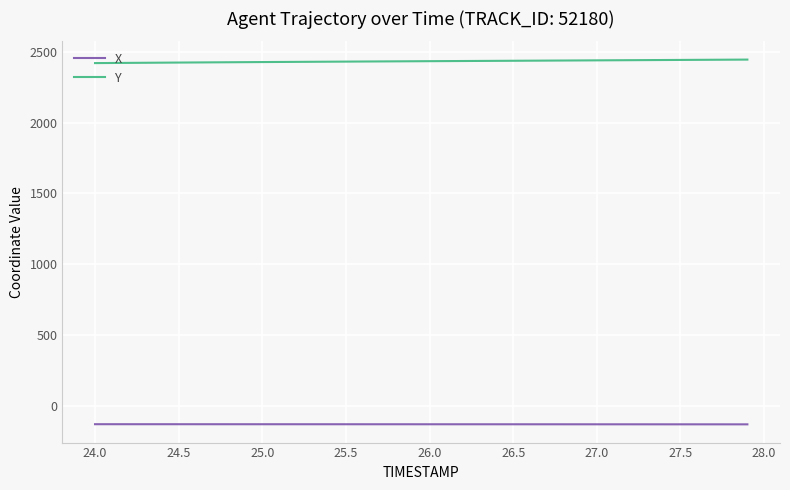

Does the chart display data point markers on the line(s)?

No